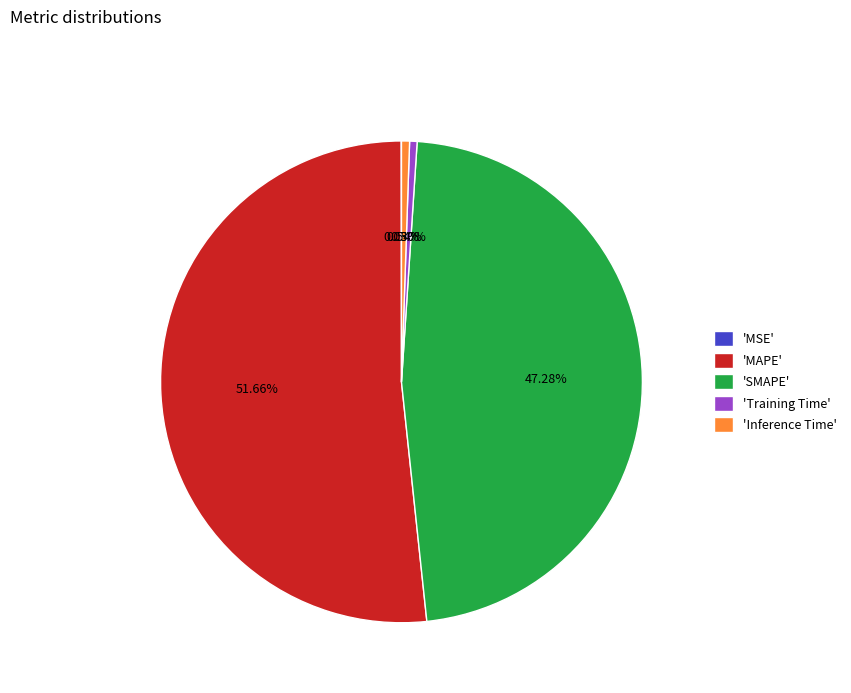

Which slice is the largest?

'MAPE'